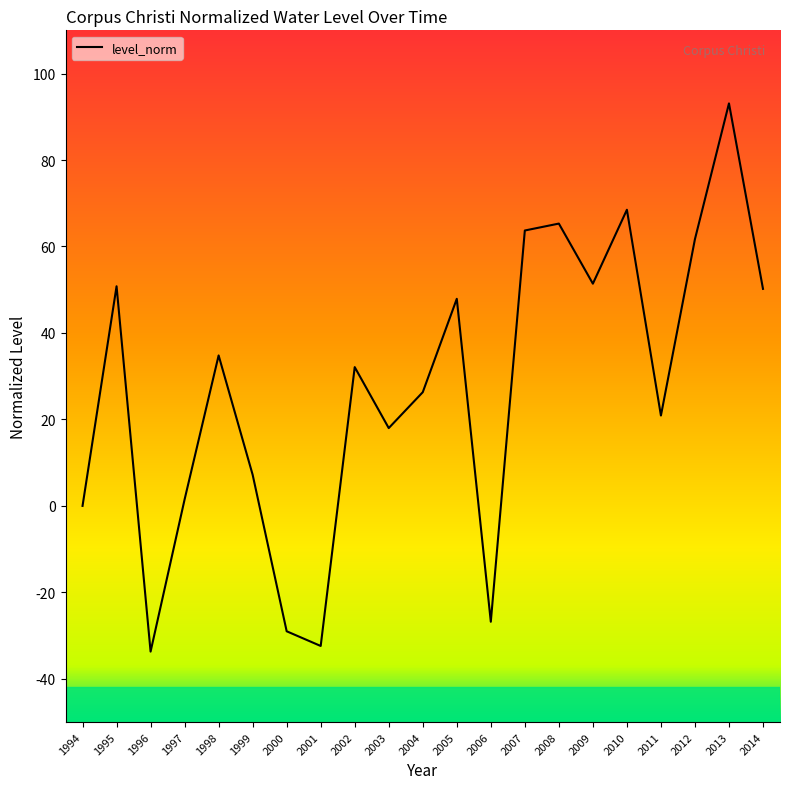

What is the difference between the values at 2012 and 2014?

11.5